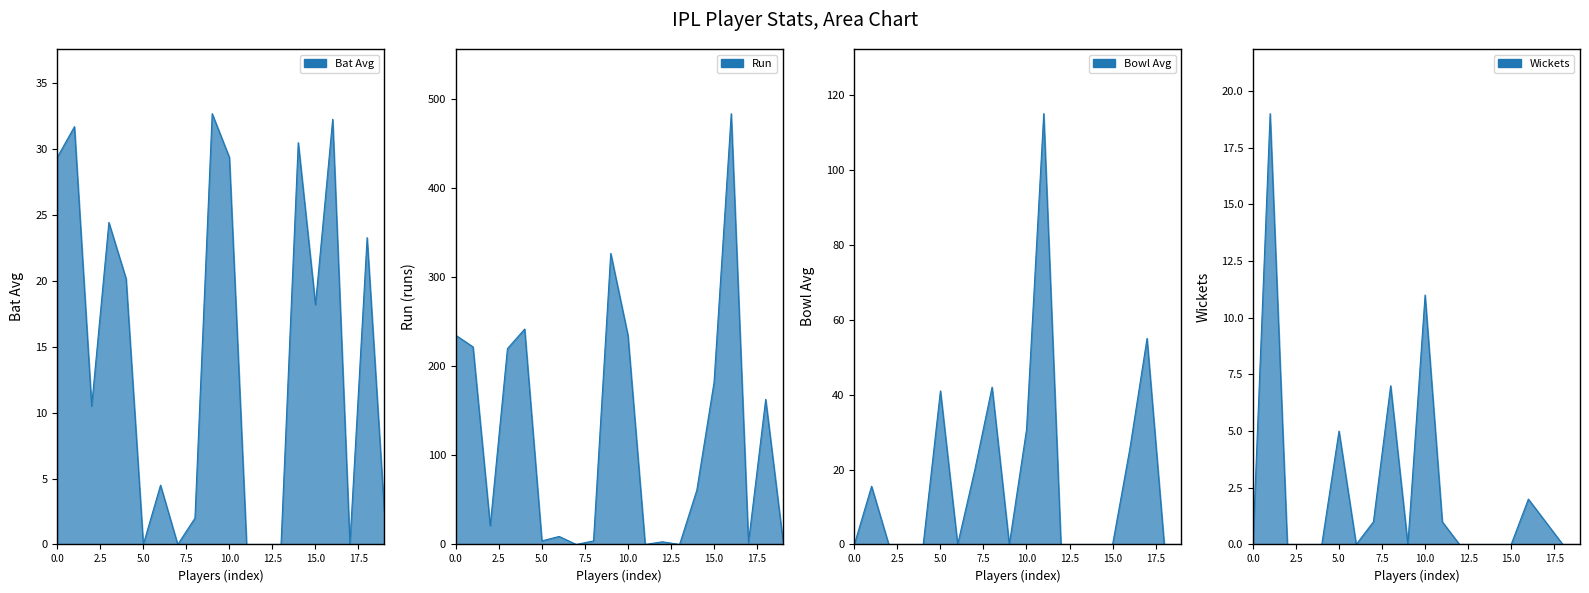

True or false: Run has more than 1 interior local peaks.

True